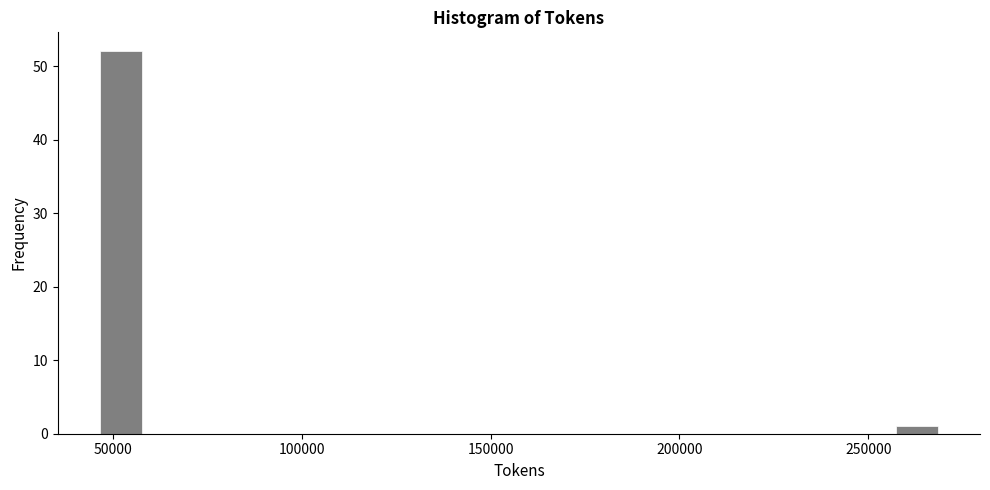

Read against the x-axis, roughly where is the centre of the tallest bar?

50000